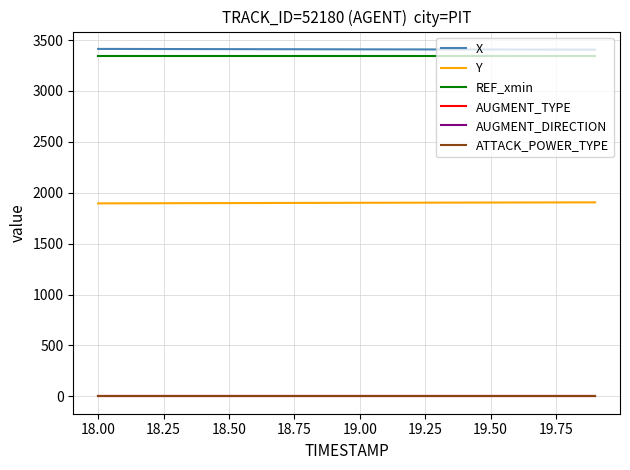

True or false: X and REF_xmin intersect in this chart.

False